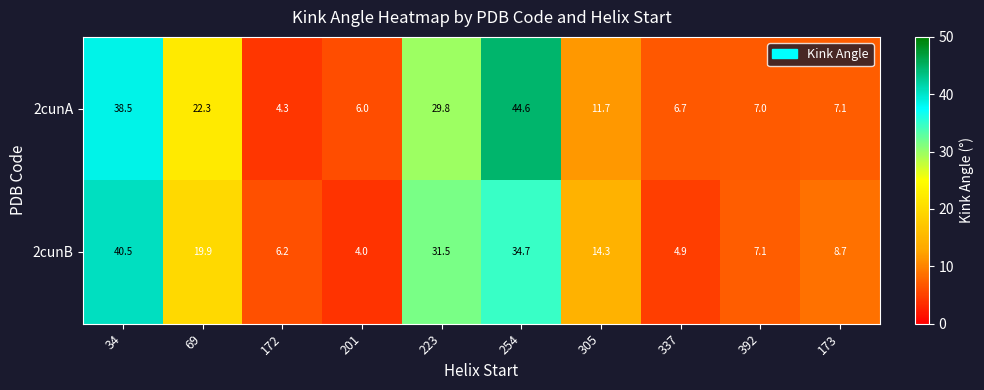

Is it true that 2cunB equals 31.5 at 223?

True